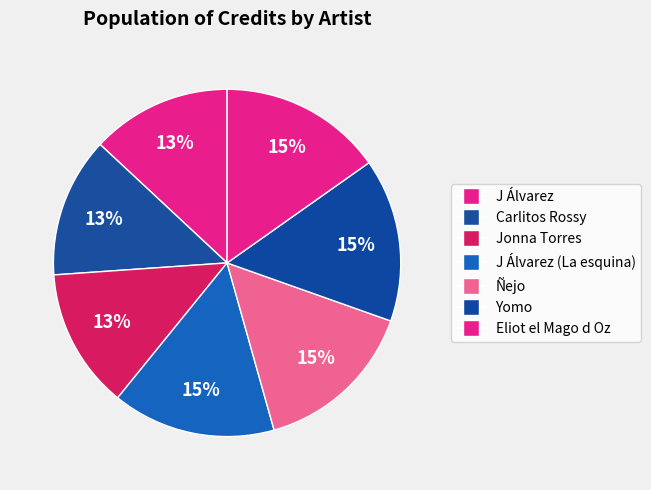

Does any single category account for the majority?

No